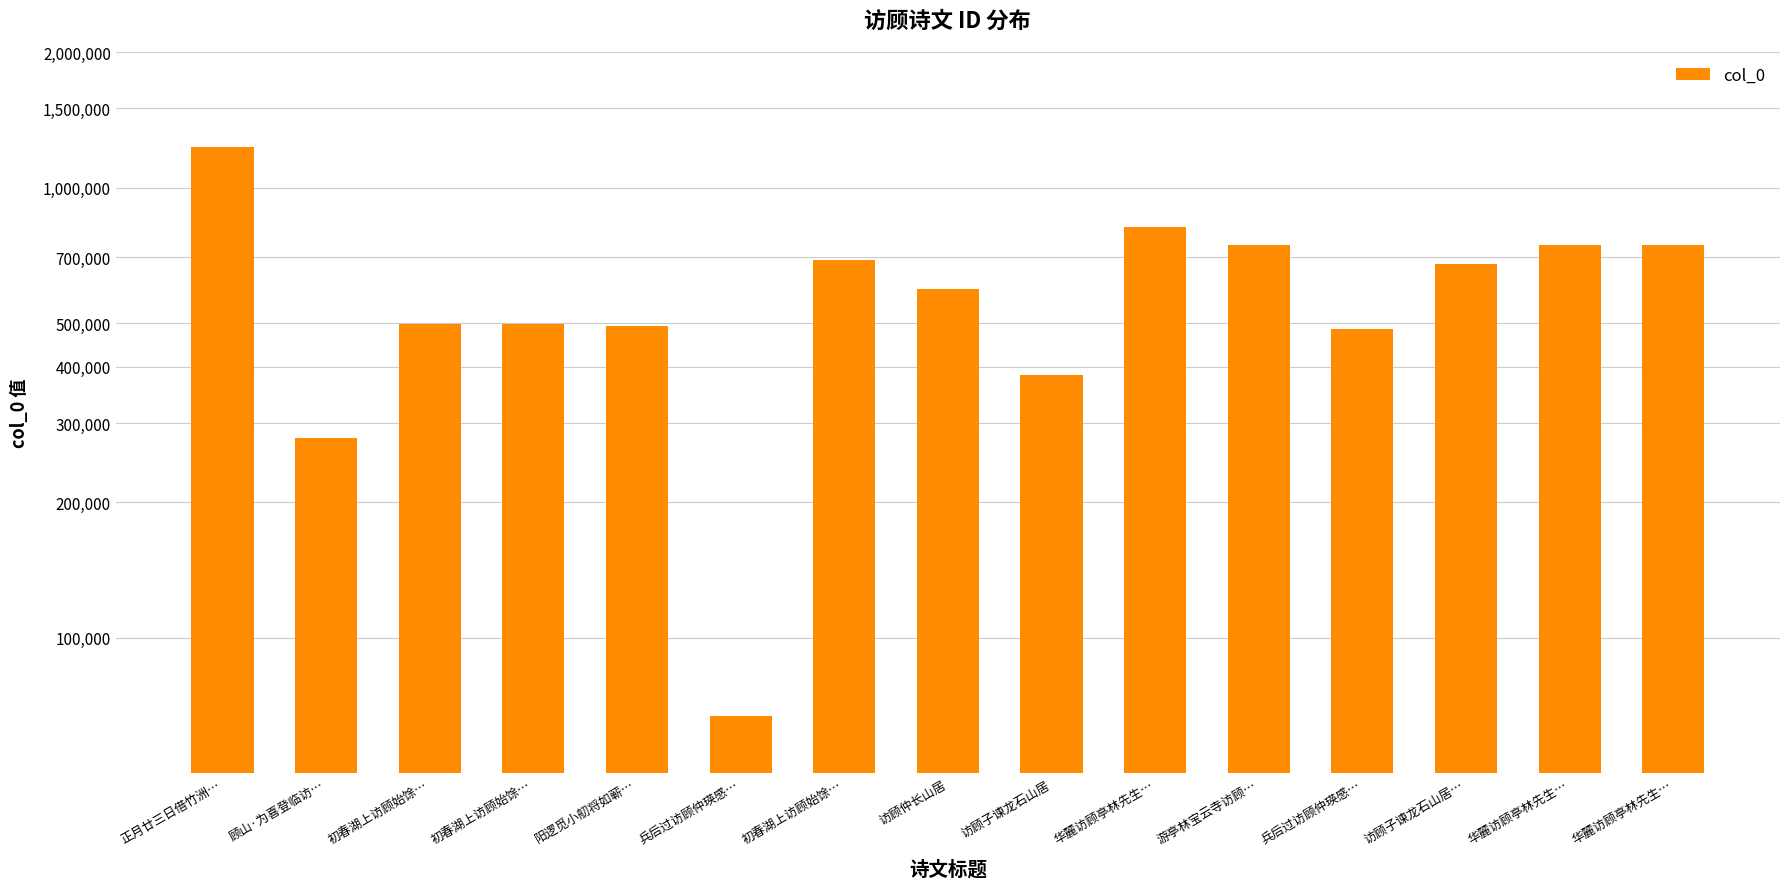

How many data points are above 594581?

7